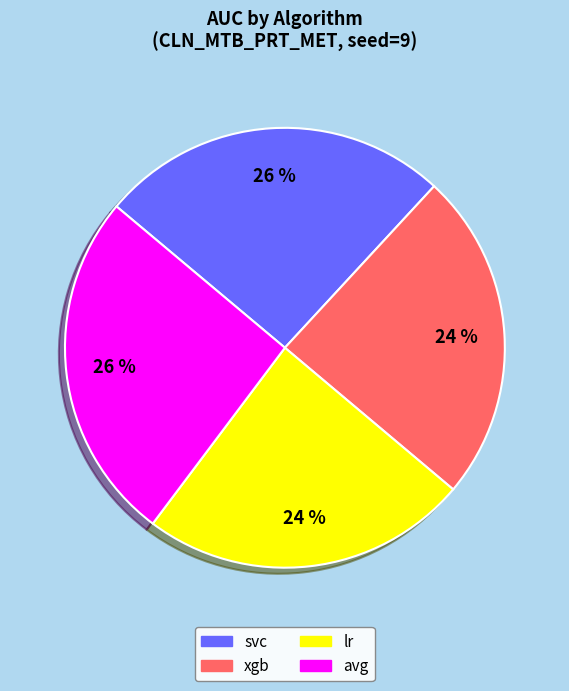

To the nearest percent, what is the combined percentage of avg and lr?

50%